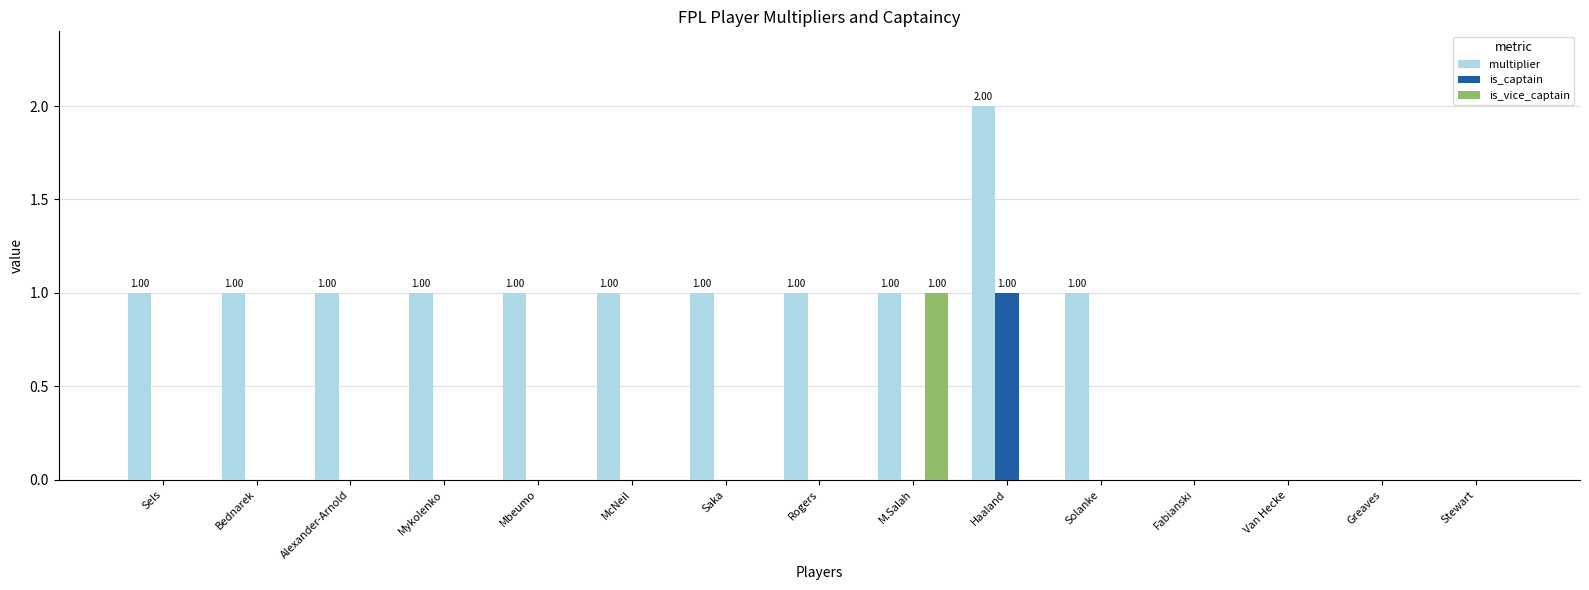

Which series changed the most between Alexander-Arnold and Fabianski?

multiplier